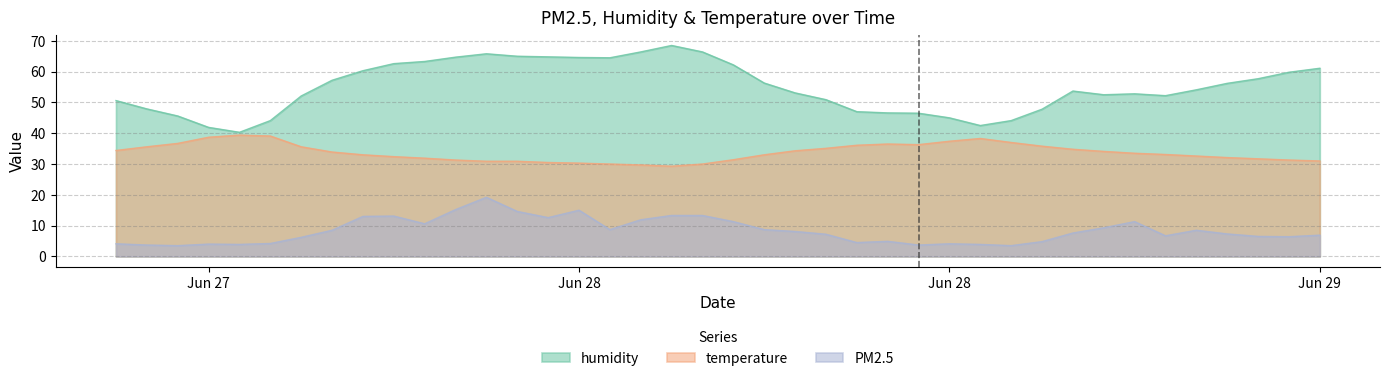

Does the chart display data point markers on the line(s)?

No